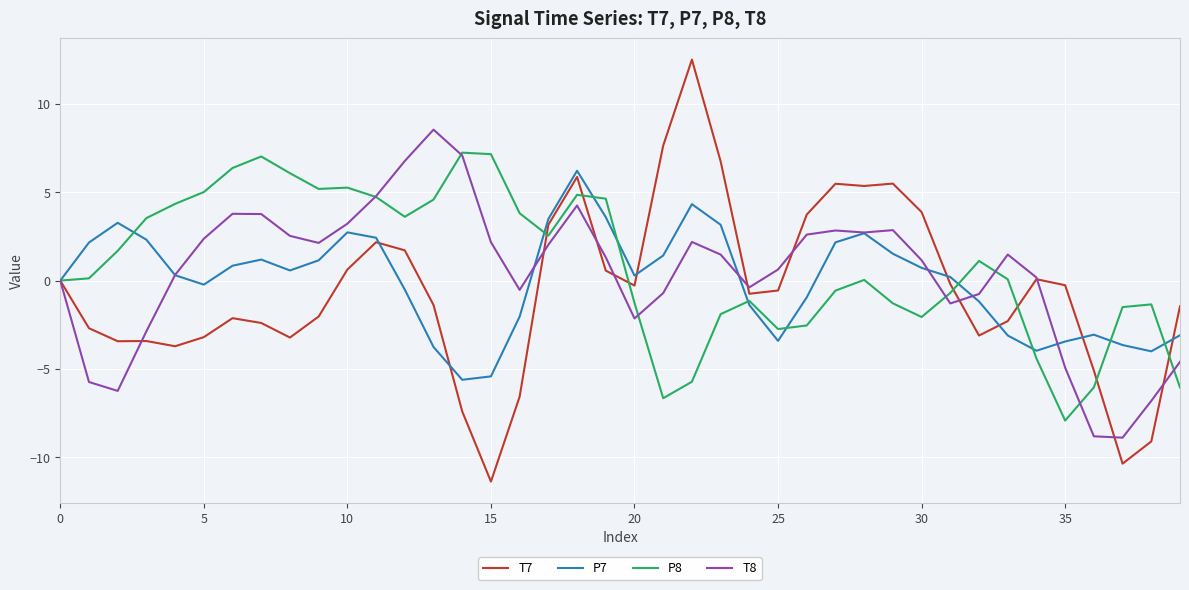

True or false: P7 and T8 cross at least once.

True